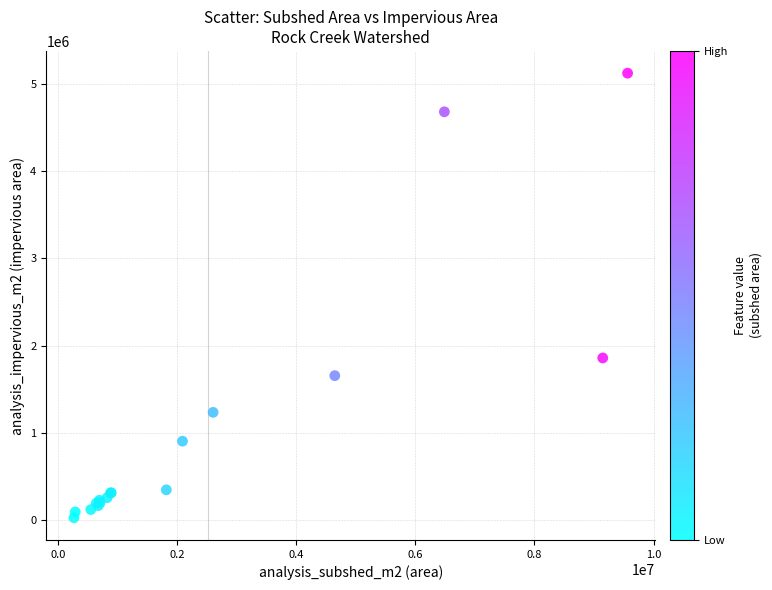

What Y value in the scatter plot is closest to 2575908?

1860551.4